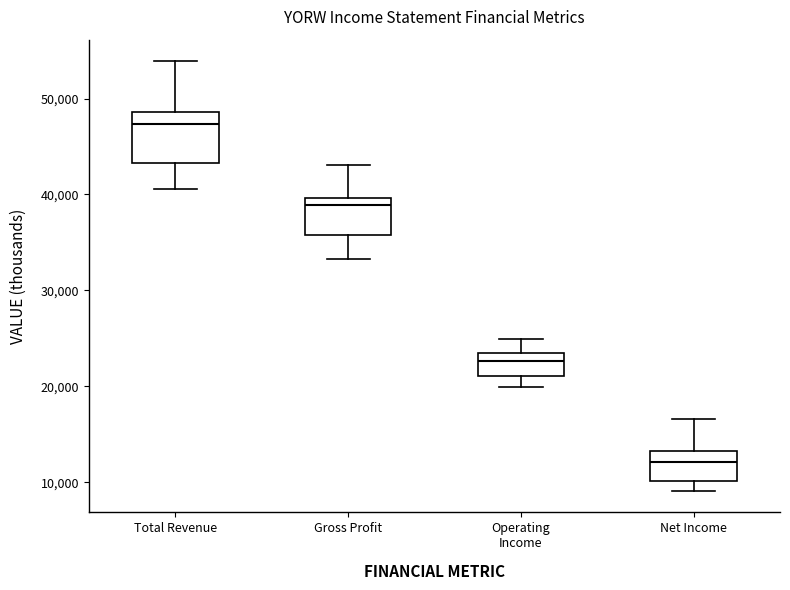

Which box is the tallest, from its lower edge to its upper edge?

Total Revenue